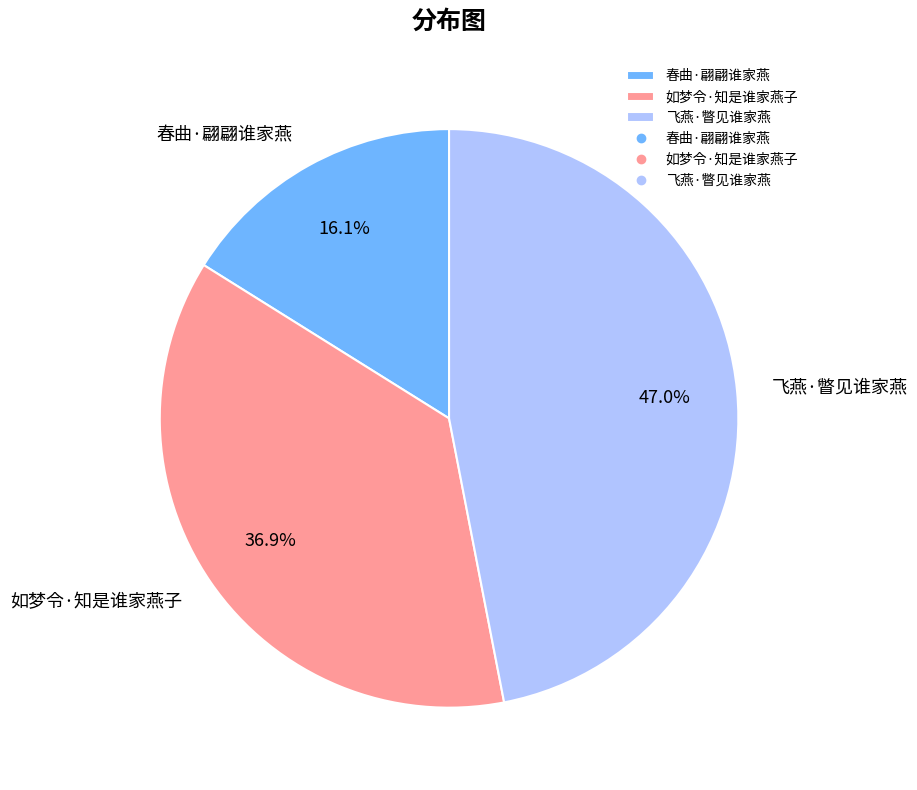

Which has a higher value, 如梦令·知是谁家燕子 or 飞燕·瞥见谁家燕?

飞燕·瞥见谁家燕